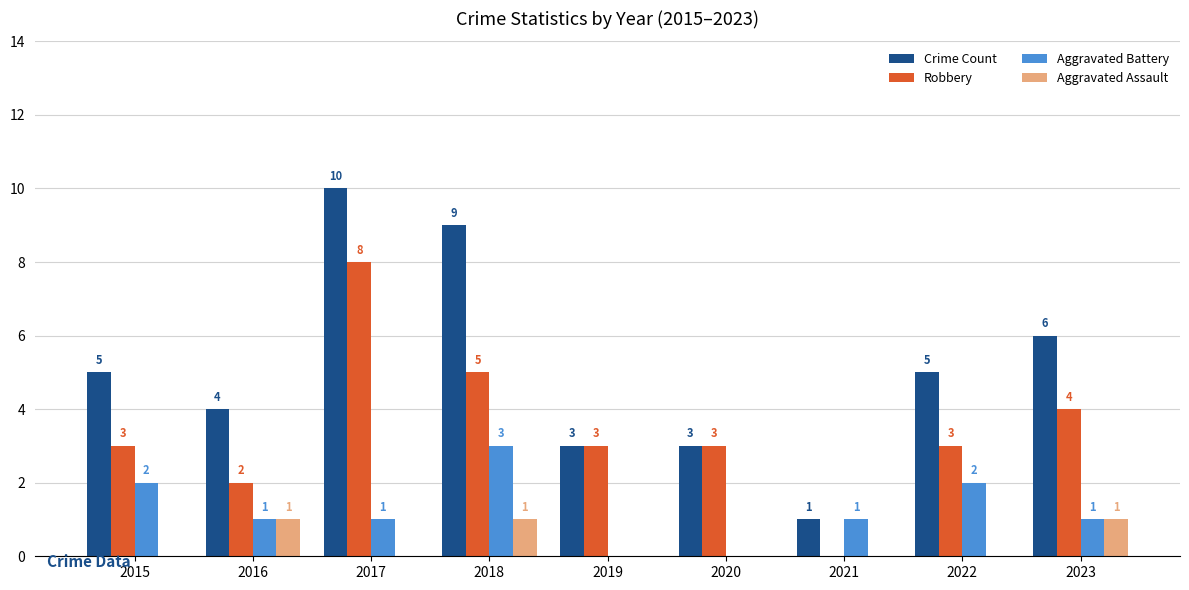

The value of Aggravated Assault at 2022 is 0. True or false?

True